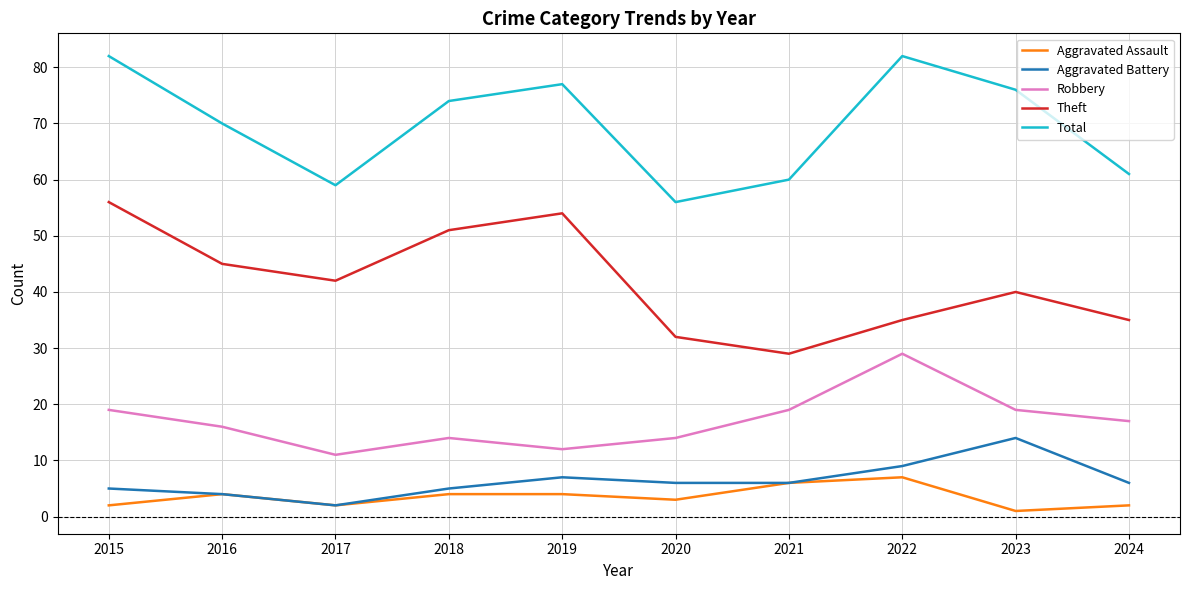

What is the total value across all series at 2016?

139